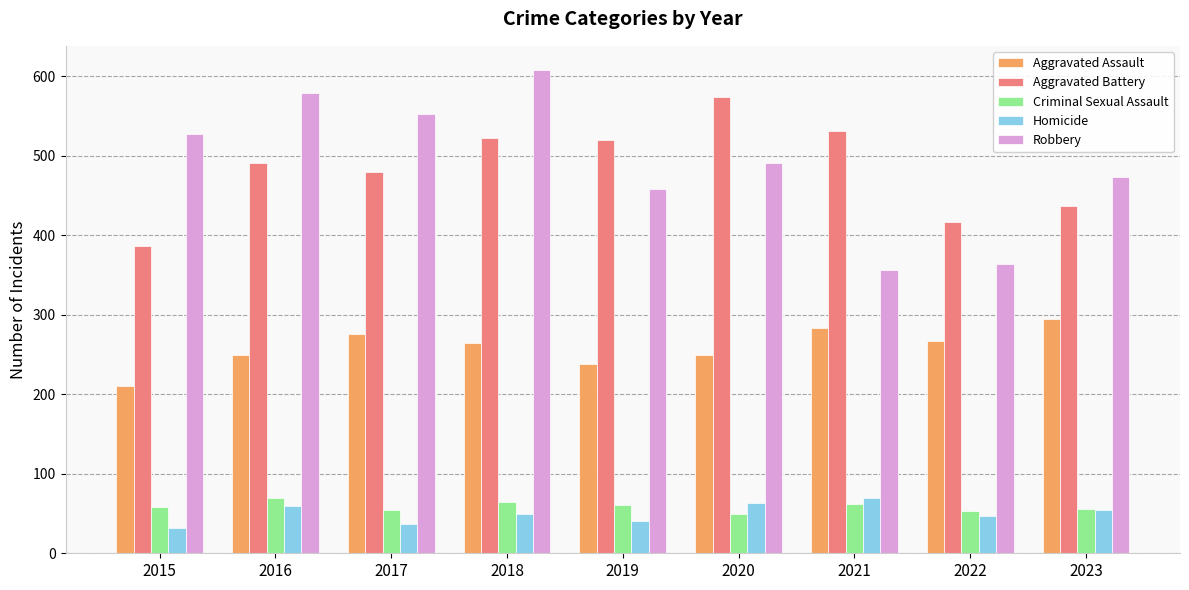

Read the Aggravated Assault value at 2019.

238